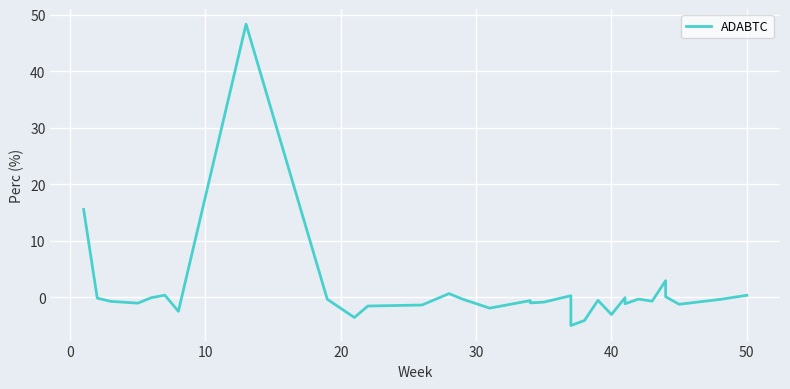

What is the smallest value displayed?

-5.0